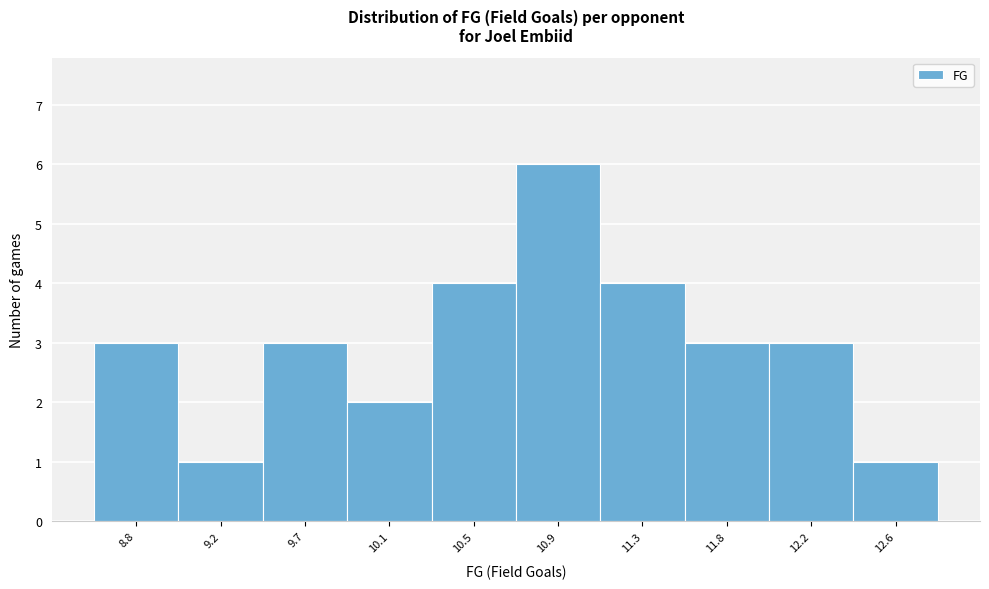

Which range on the x-axis has the tallest bar?

10.70 to 11.15